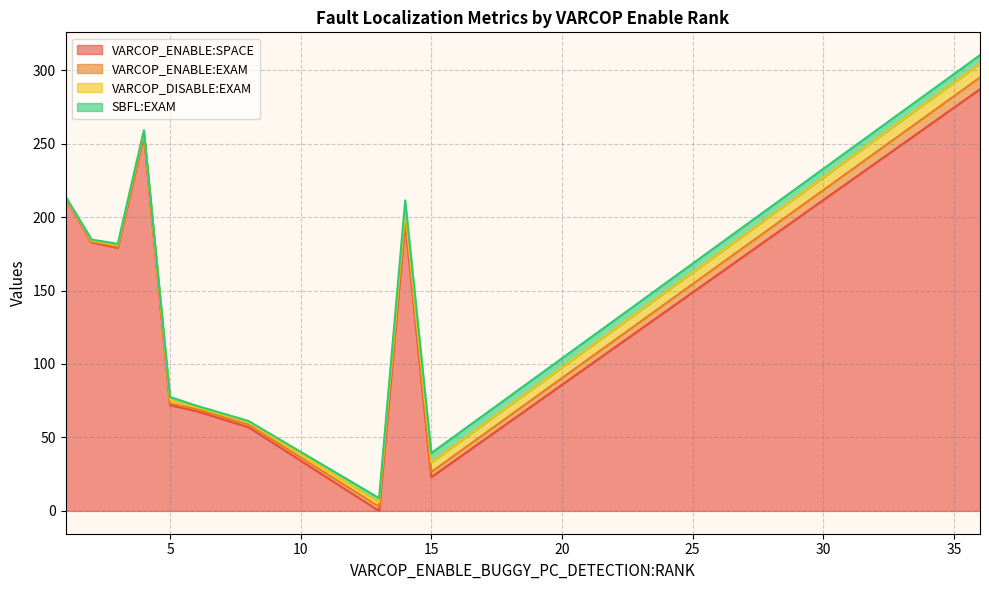

Which series has the largest total across all categories?

VARCOP_ENABLE:SPACE